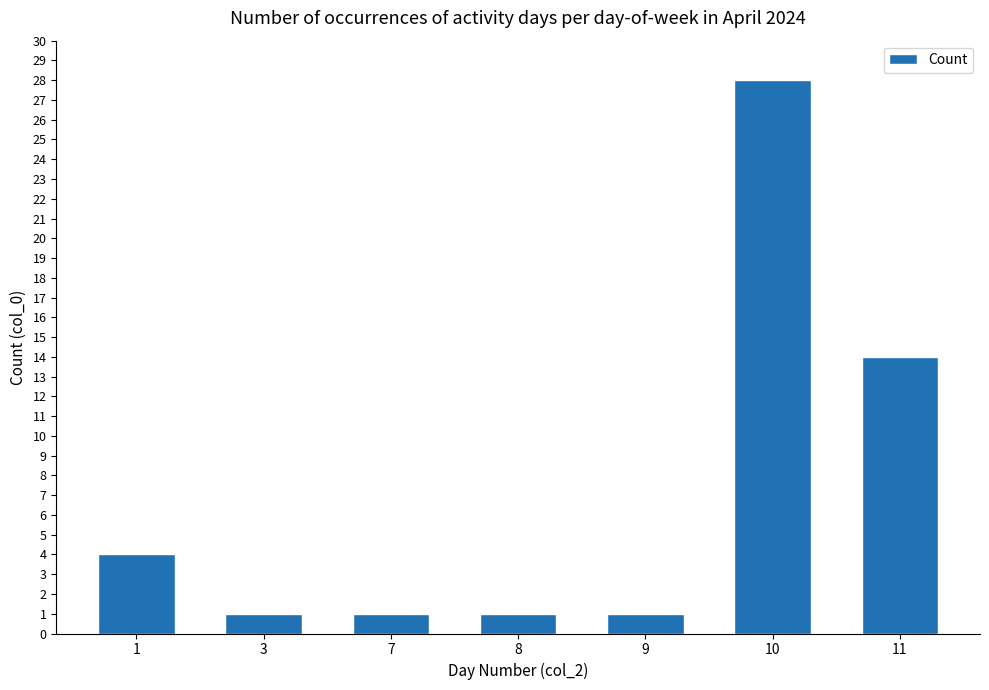

True or false: the data shows 7 at 1.

False